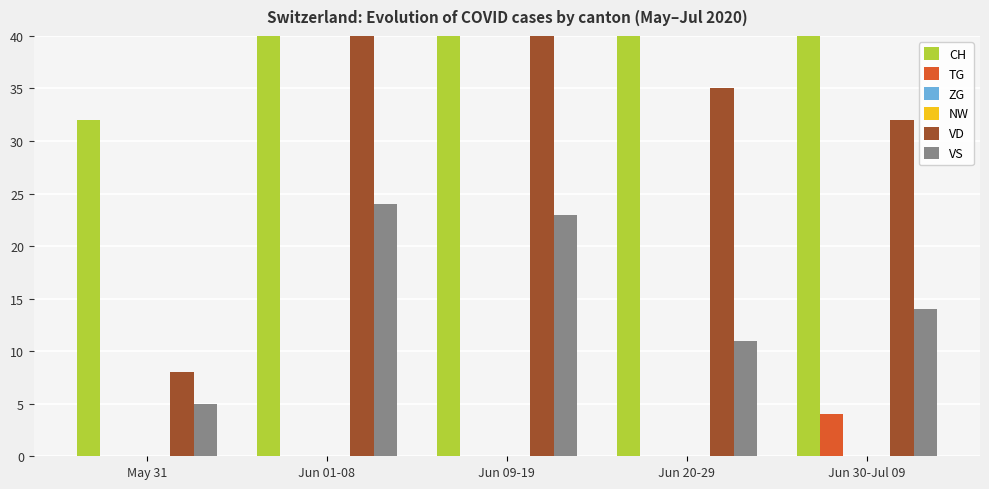

List the labels in order of ZG value, smallest first.

May 31, Jun 01-08, Jun 09-19, Jun 20-29, Jun 30-Jul 09